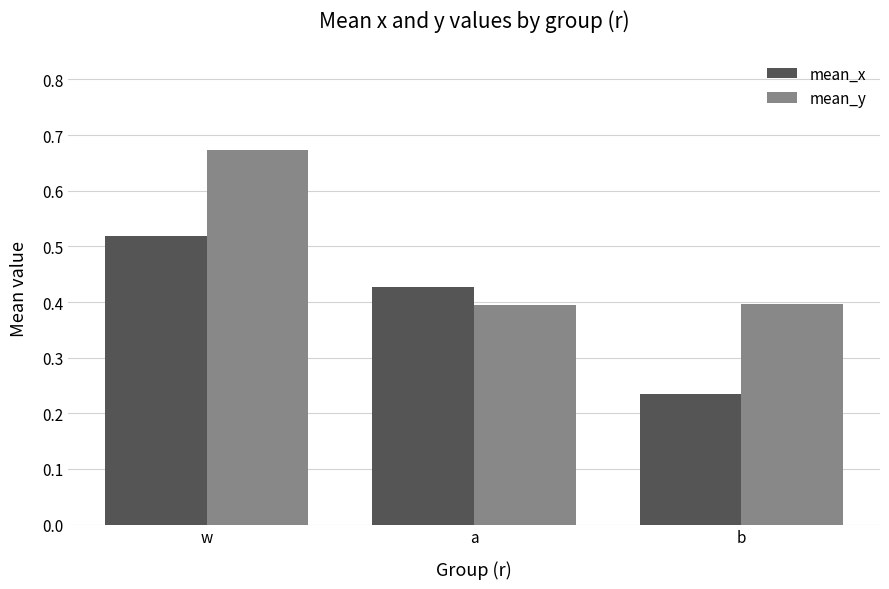

What is the label of the 3rd bar from the right?

w